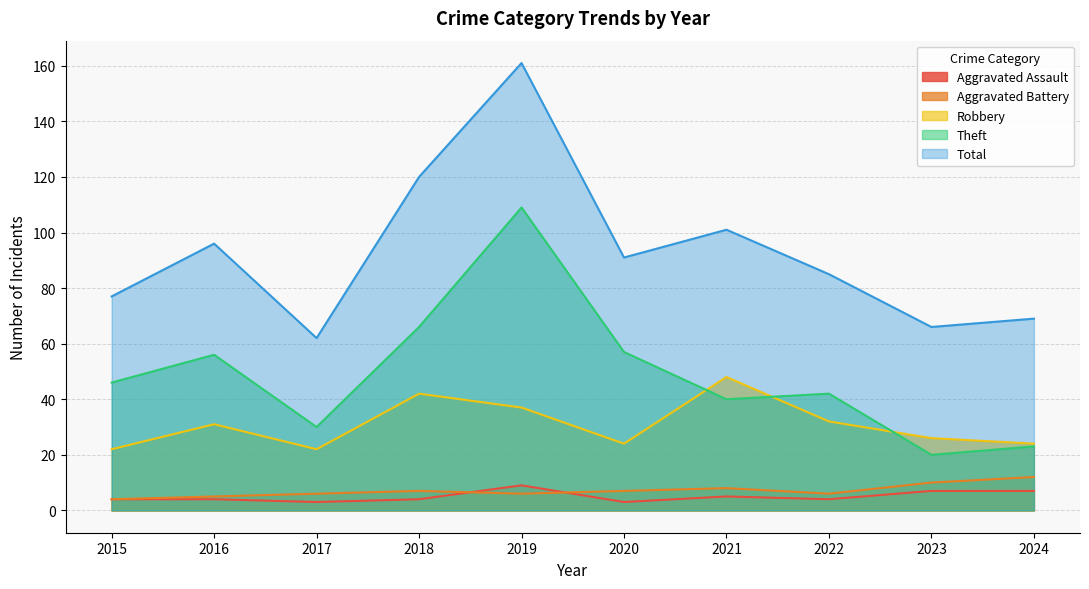

Which series has the widest spread of values?

Total